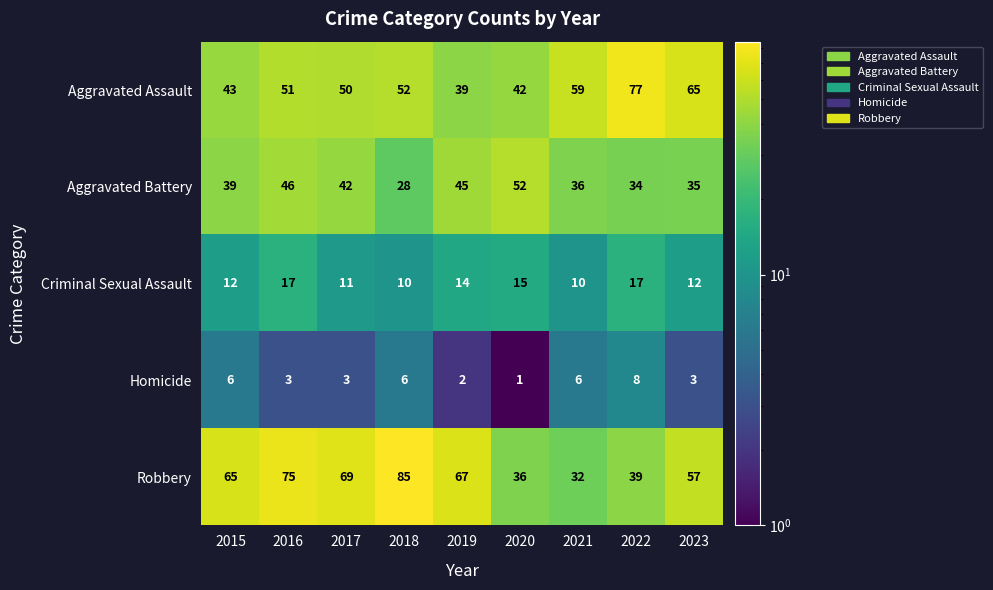

How many distinct data groups are displayed?

5